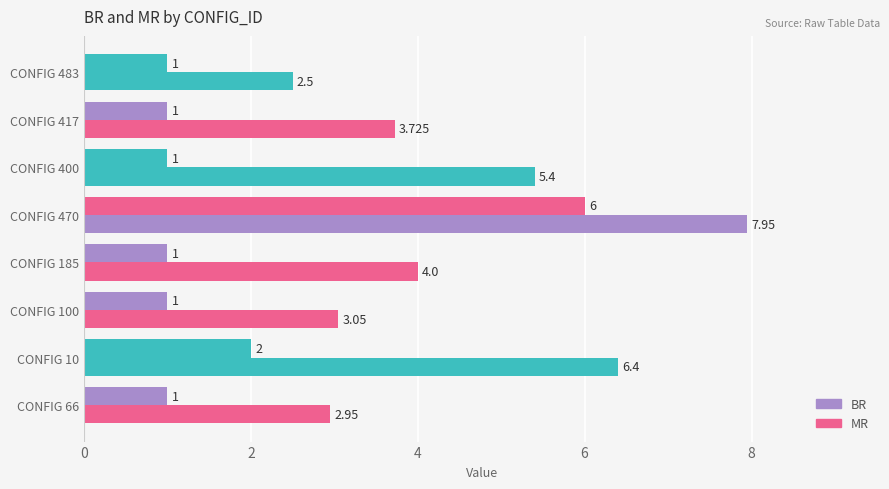

How many data points does each series have?

8